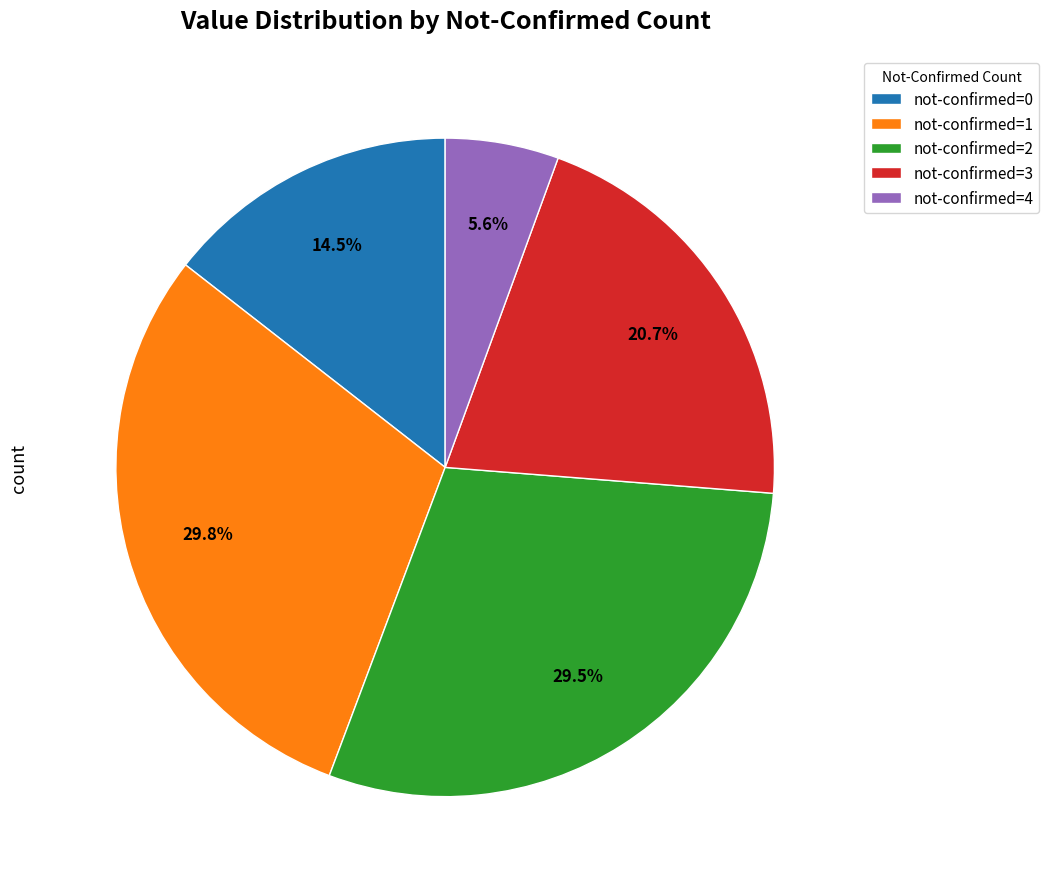

What percentage is NOT represented by not-confirmed=2?

70.5%